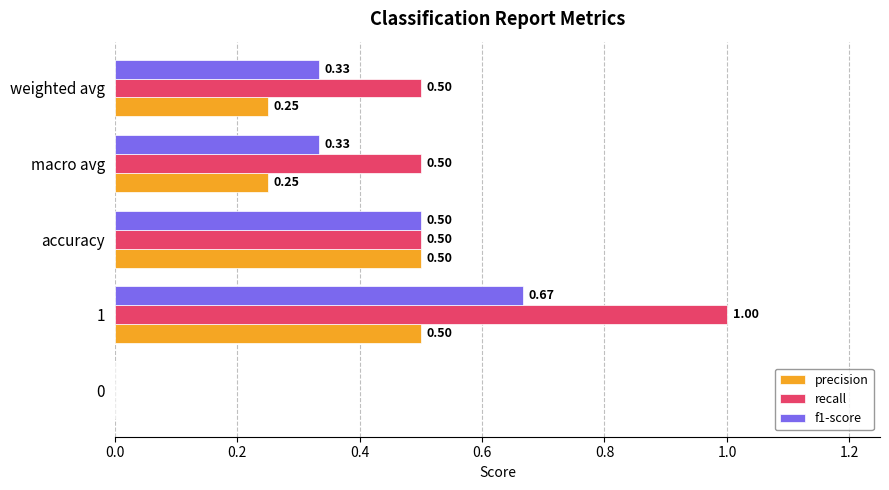

How many recall values are between 0 and 1?

5